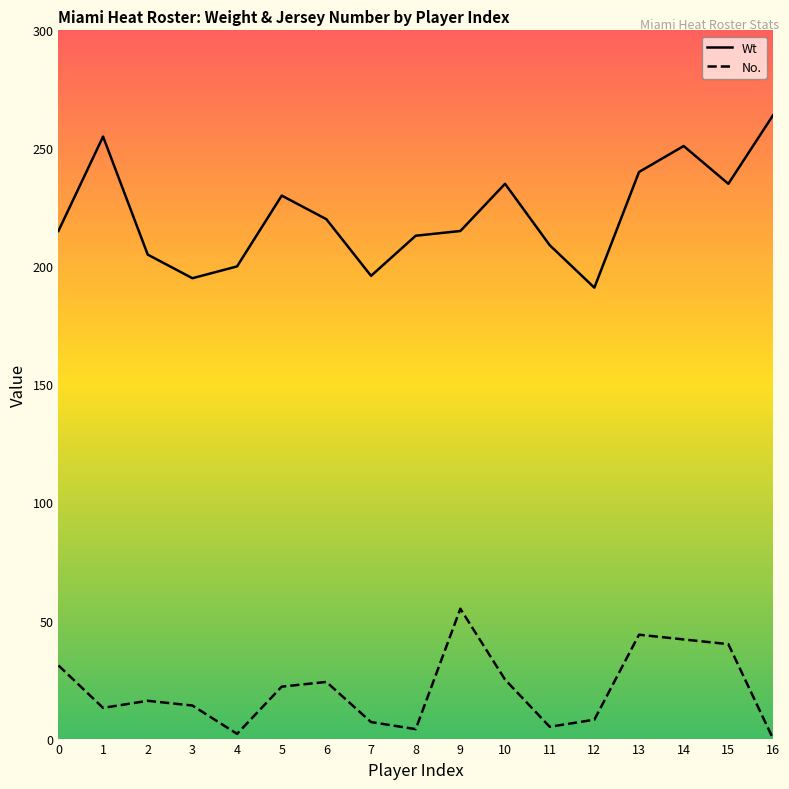

True or false: No. and Wt intersect in this chart.

False